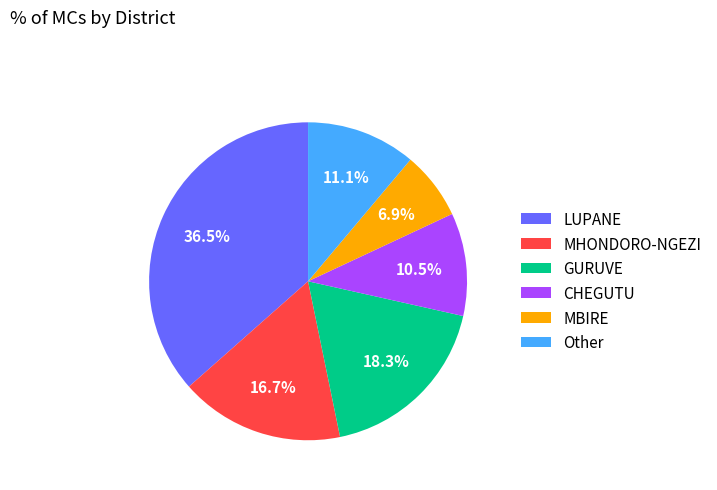

To the nearest percent, what portion does GURUVE represent?

18%